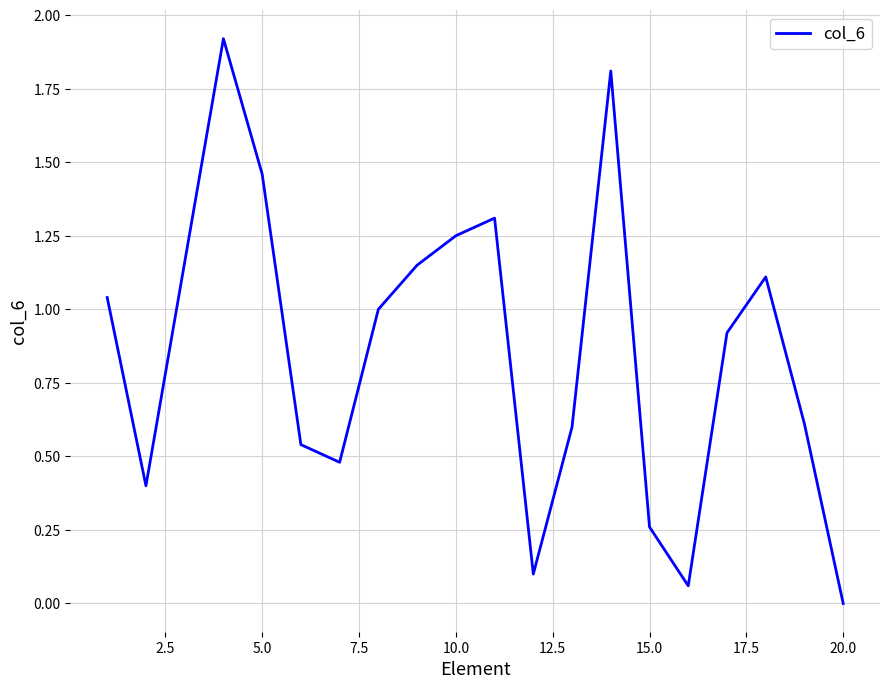

What is the average value?

0.9